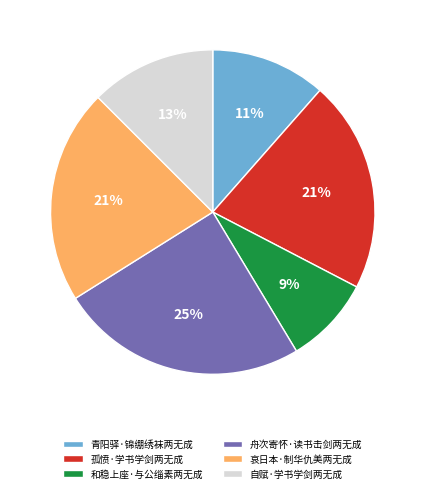

Is there a majority slice in this chart?

No